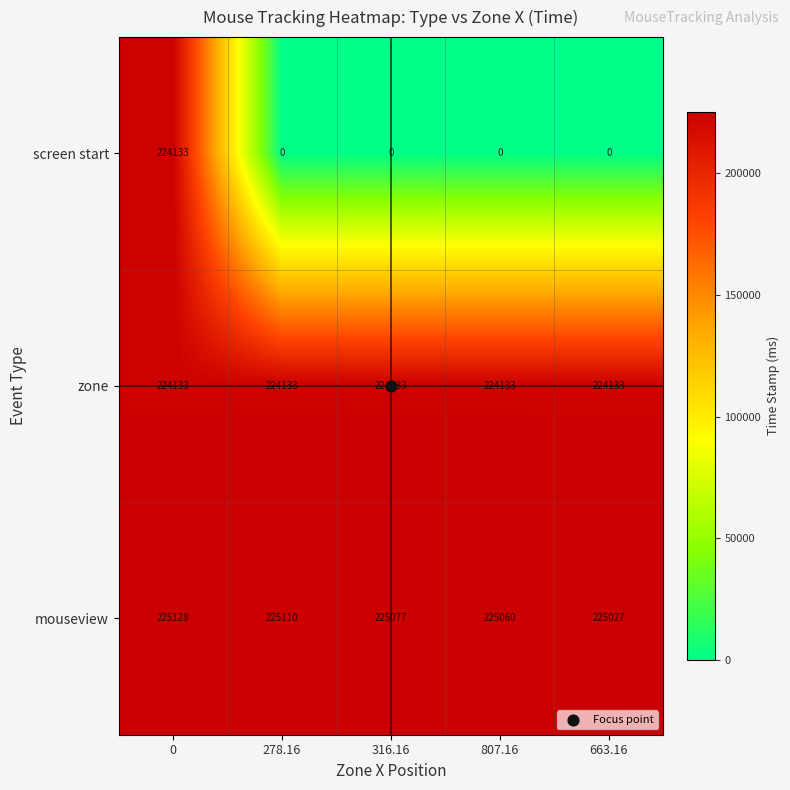

Is the value of zone at 807.16 greater than the value of screen start at 663.16?

Yes